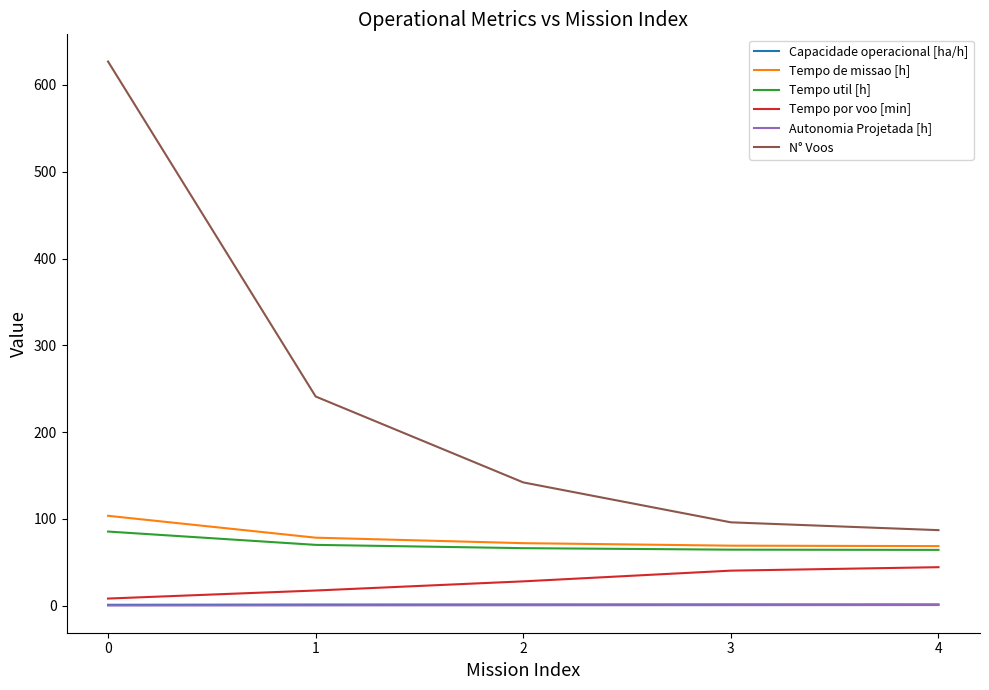

True or false: Tempo por voo [min] and Capacidade operacional [ha/h] cross at least once.

False